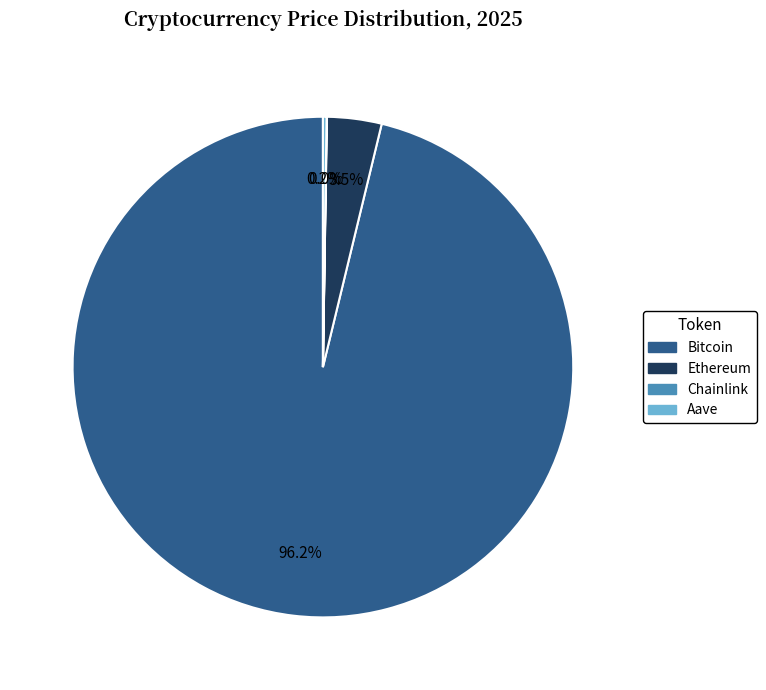

Is there any slice that represents more than half of the pie?

Yes